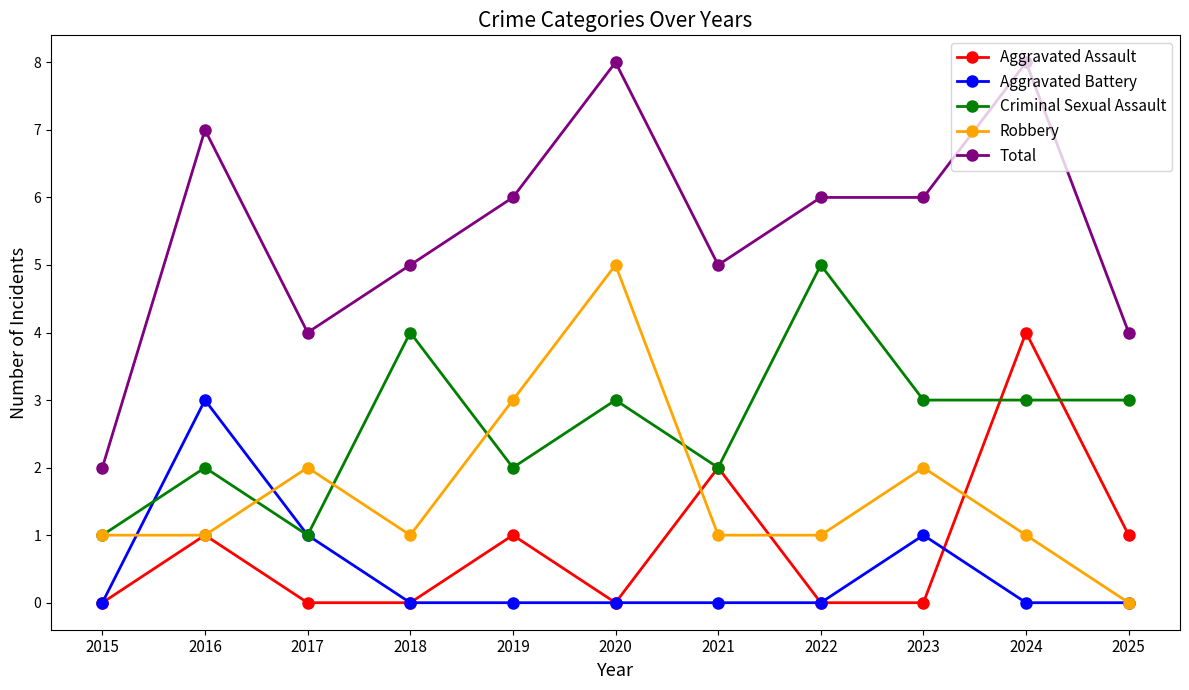

What are all the series names shown in the legend?

Aggravated Assault, Aggravated Battery, Criminal Sexual Assault, Robbery, Total